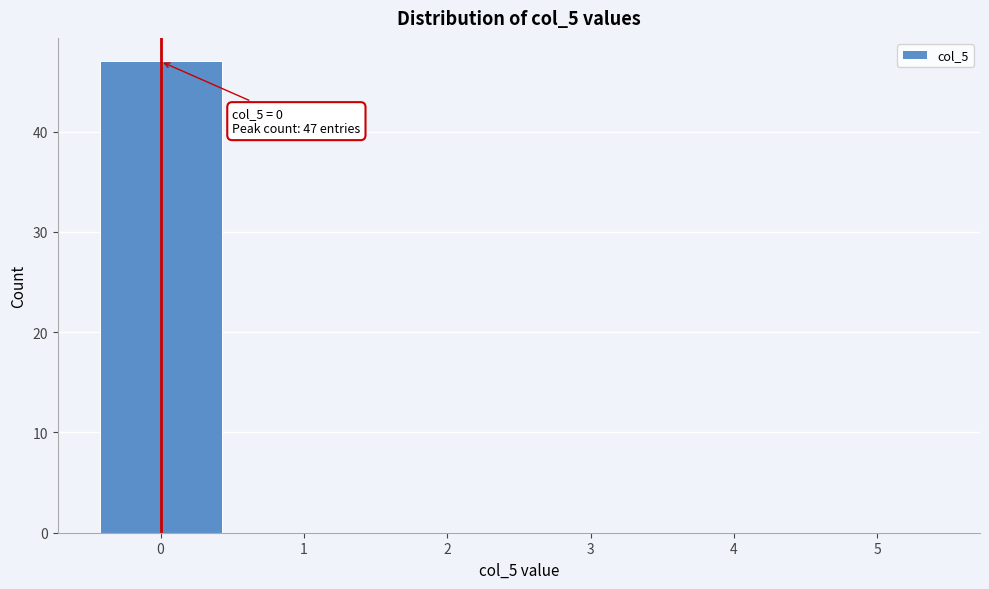

Over which range of the x-axis is the bar tallest?

-0.5 to 0.5